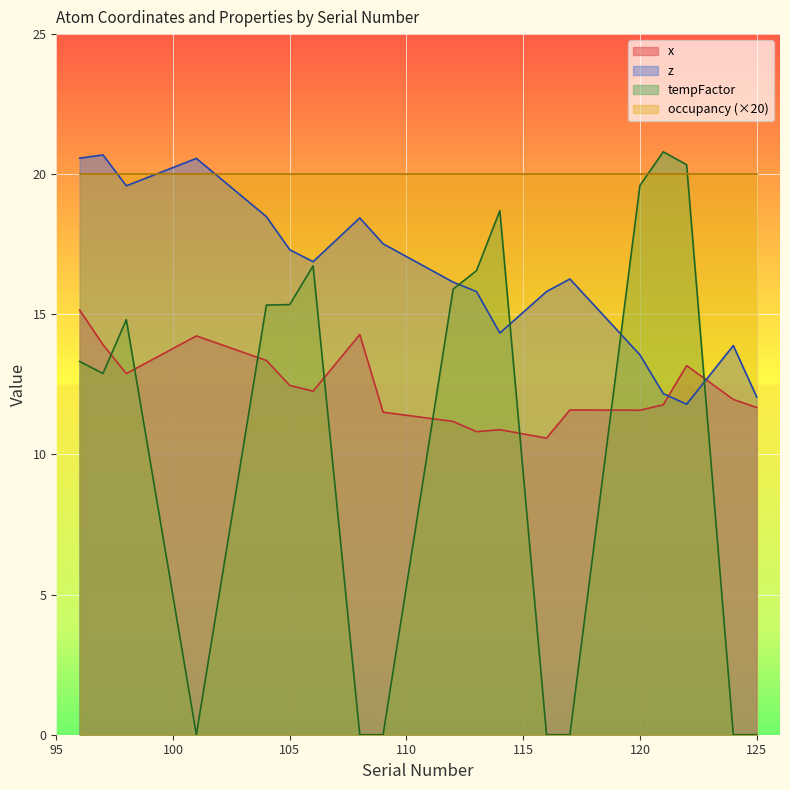

Which series has the largest range (max minus min)?

tempFactor